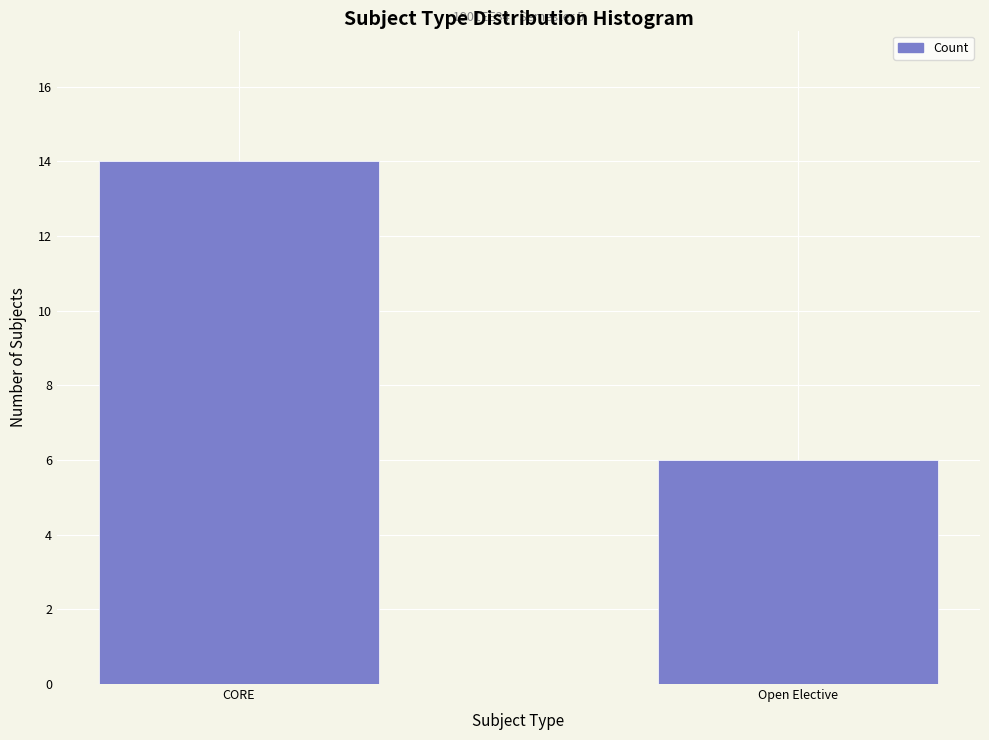

Reading left to right, transcribe all the data shown in this chart.

CORE=14	Open Elective=6